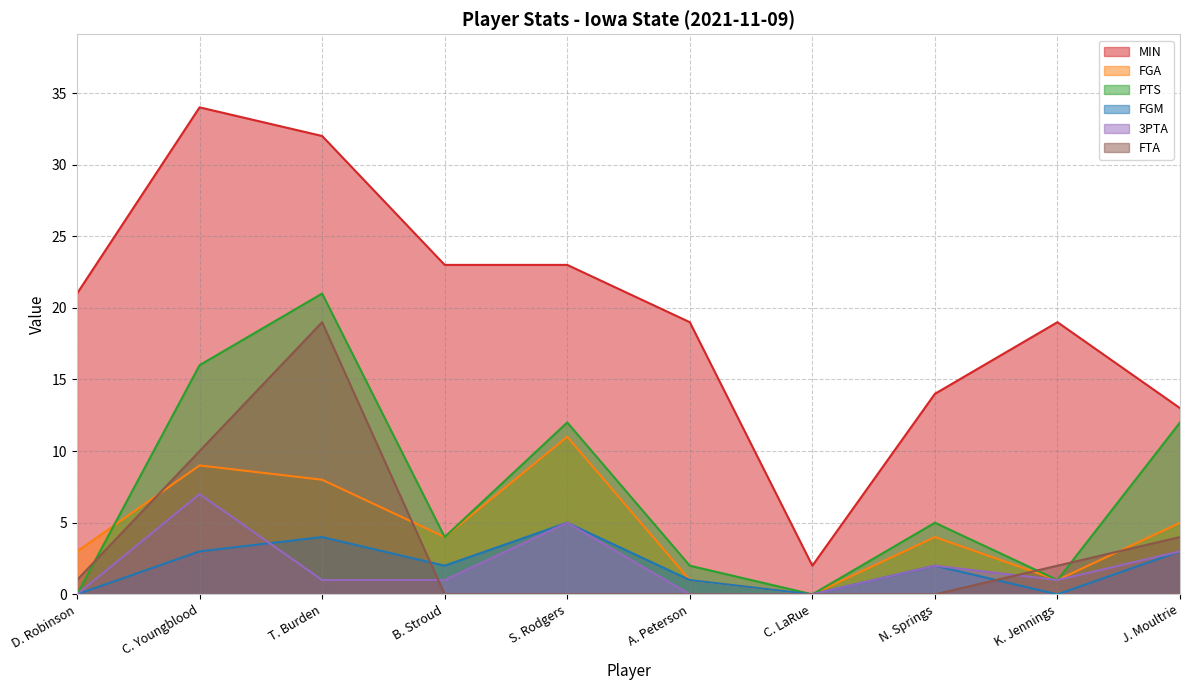

Where does the PTS series first go above 5?

C. Youngblood